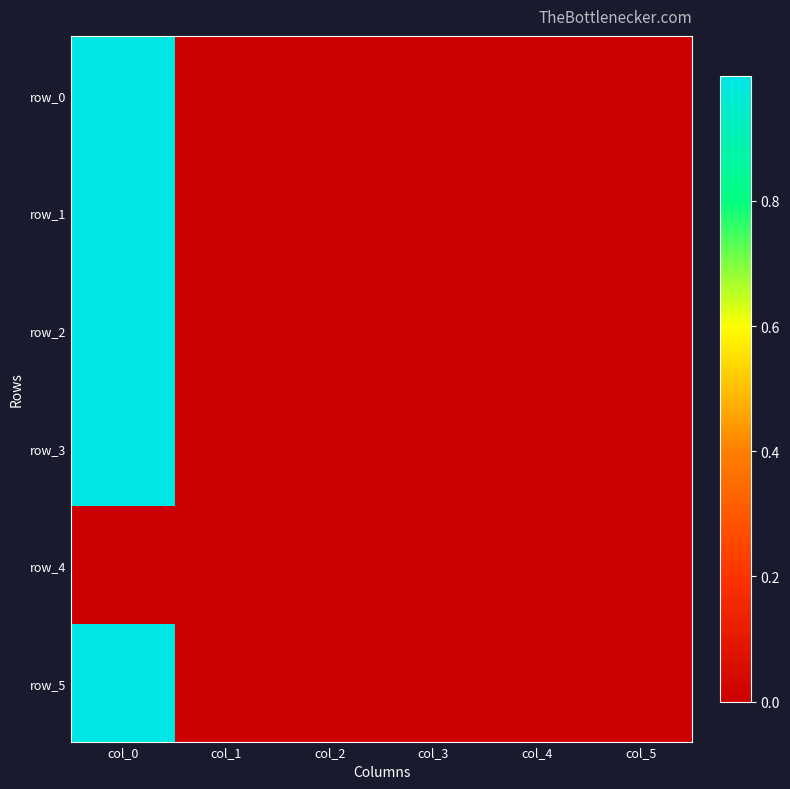

Where is row_1 nearest to the value 0?

col_3